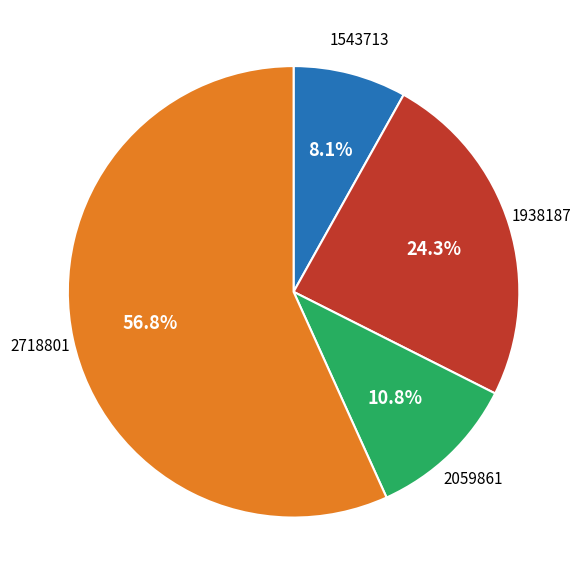

Is there a majority slice in this chart?

Yes